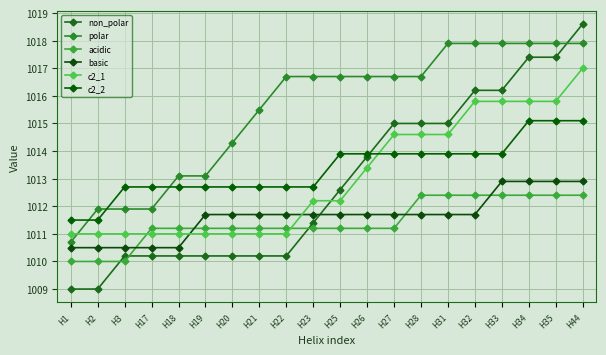

List the series in order of their peak value, lowest first.

acidic, basic, c2_2, c2_1, polar, non_polar